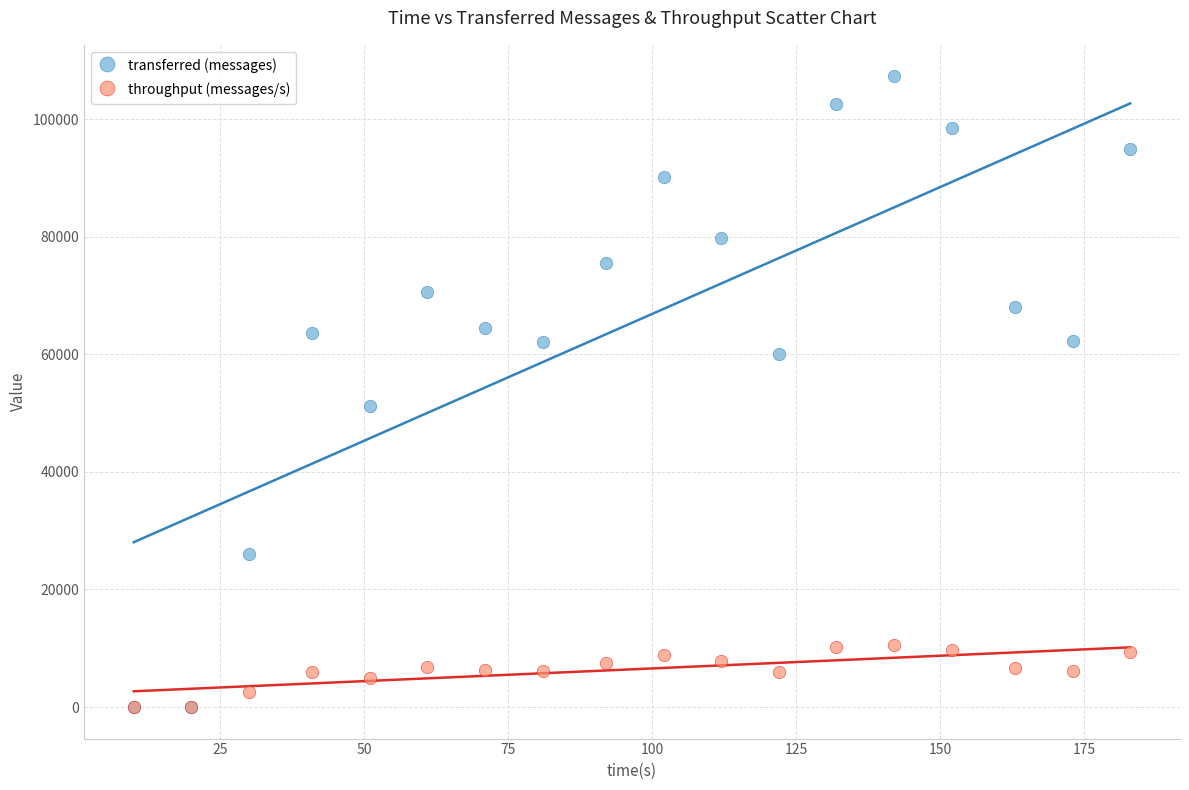

Across all series, what Y value is closest to 53650?

51300